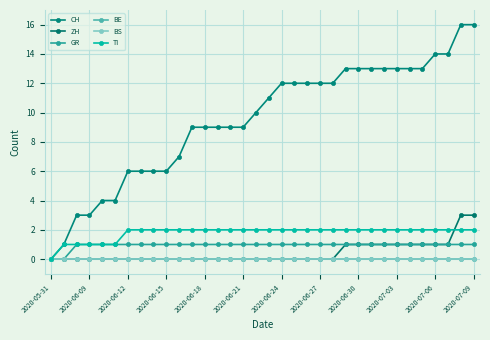

Does the chart display data point markers on the line(s)?

Yes